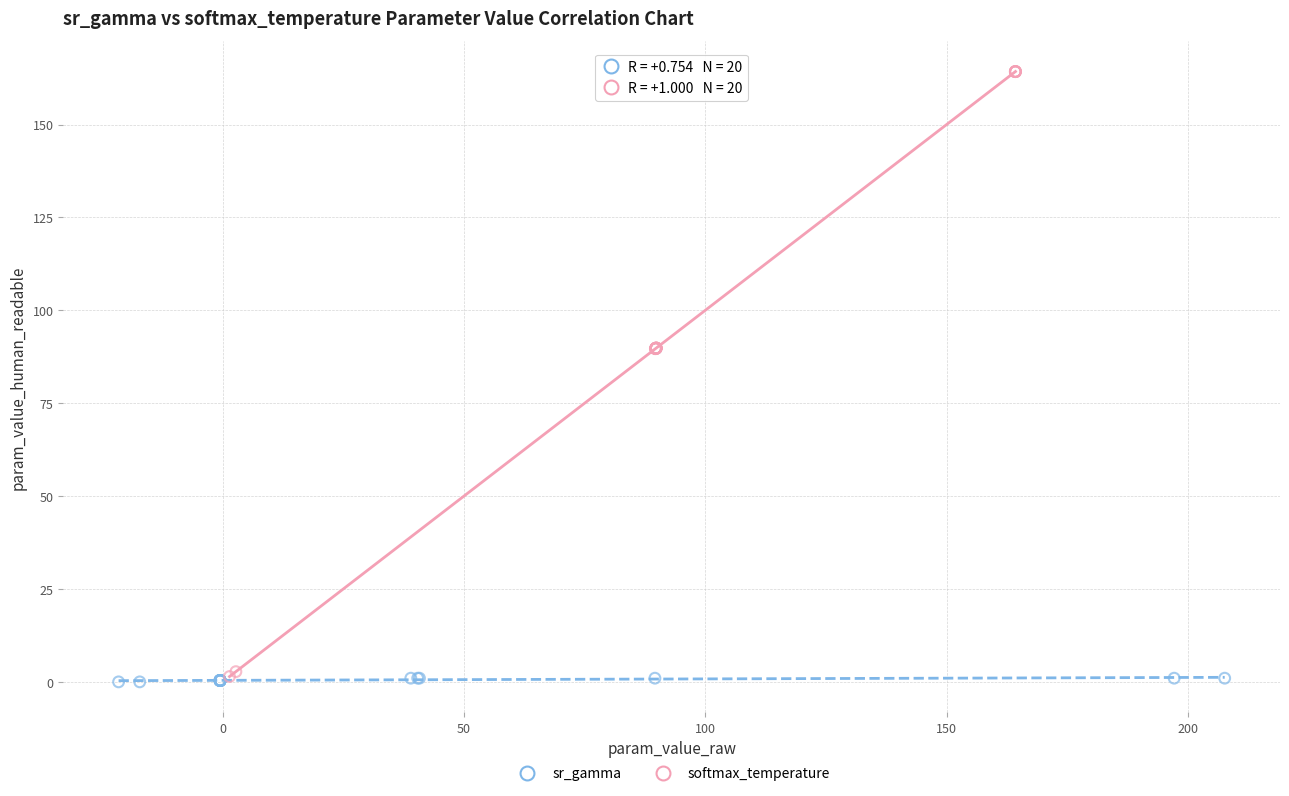

Which series has the largest Y range (max minus min)?

softmax_temperature